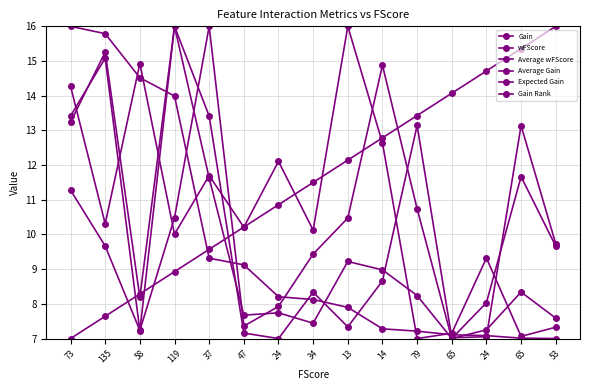

Rank the categories by Average Gain value from lowest to highest.

79, 65, 65, 53, 24, 119, 34, 47, 135, 37, 24, 14, 73, 58, 13